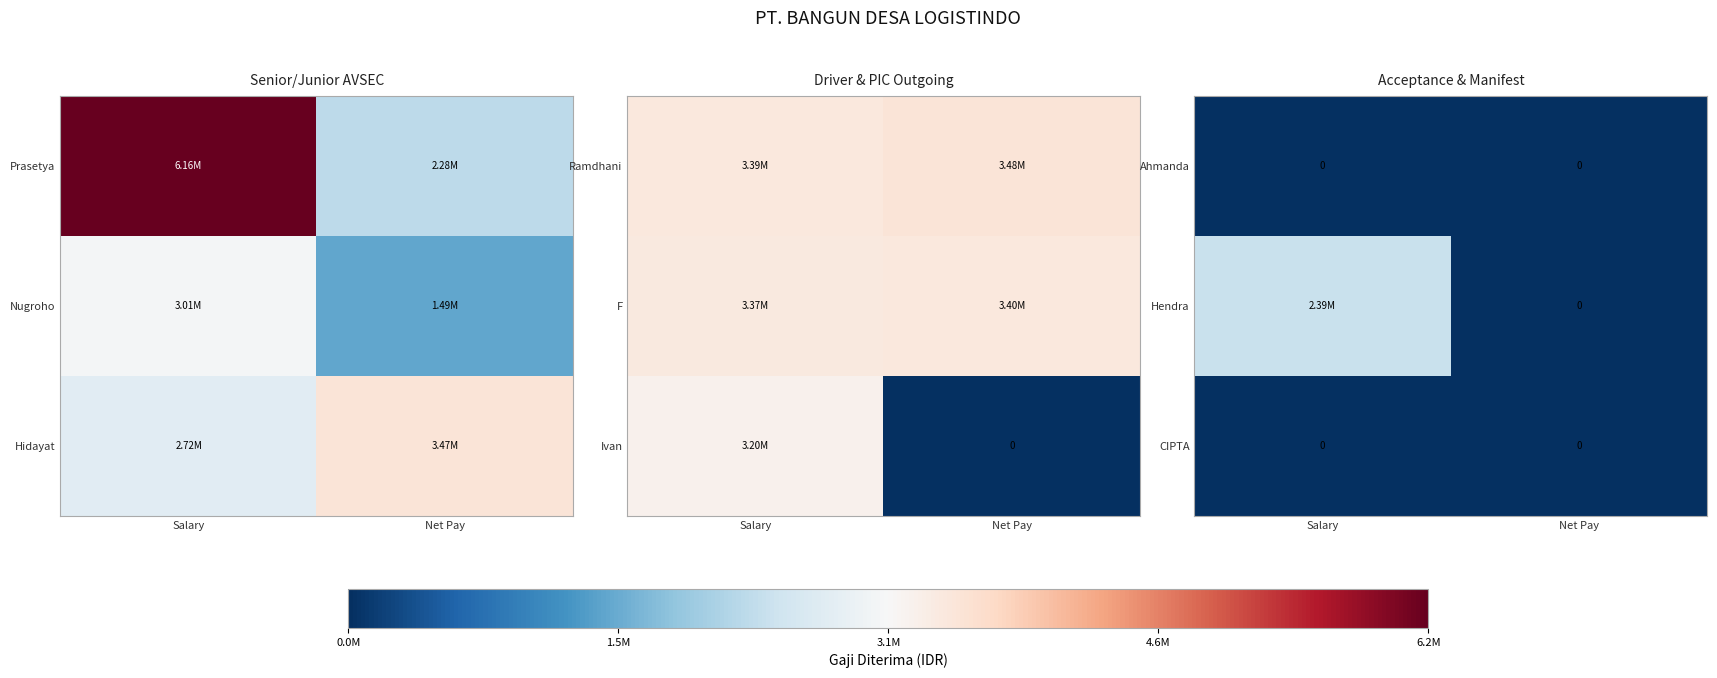

List the labels in order of CIPTA value, smallest first.

Salary, Net Pay